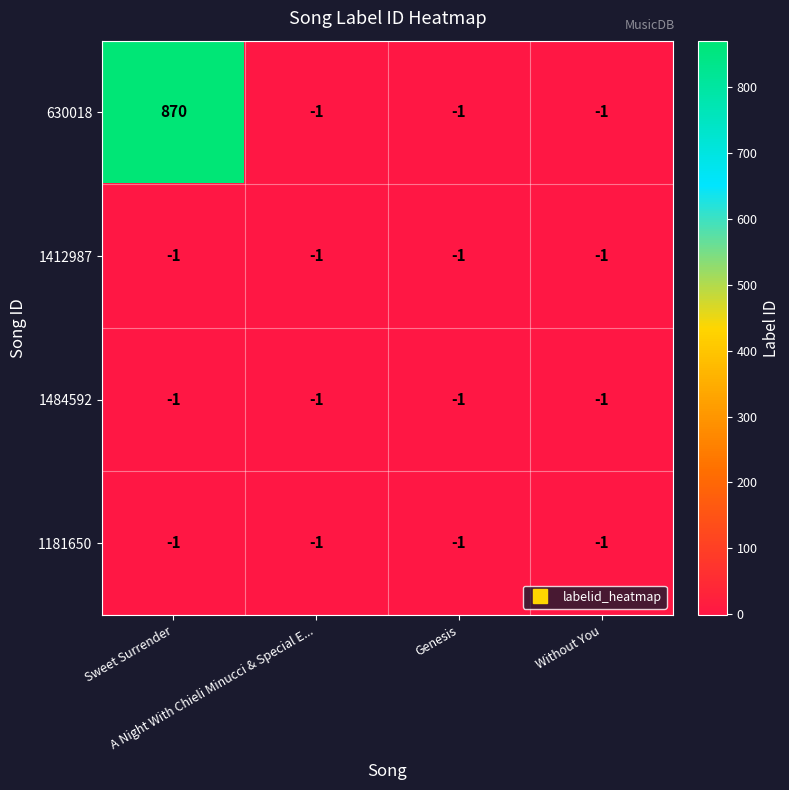

What is the average value of the 630018 series?

217